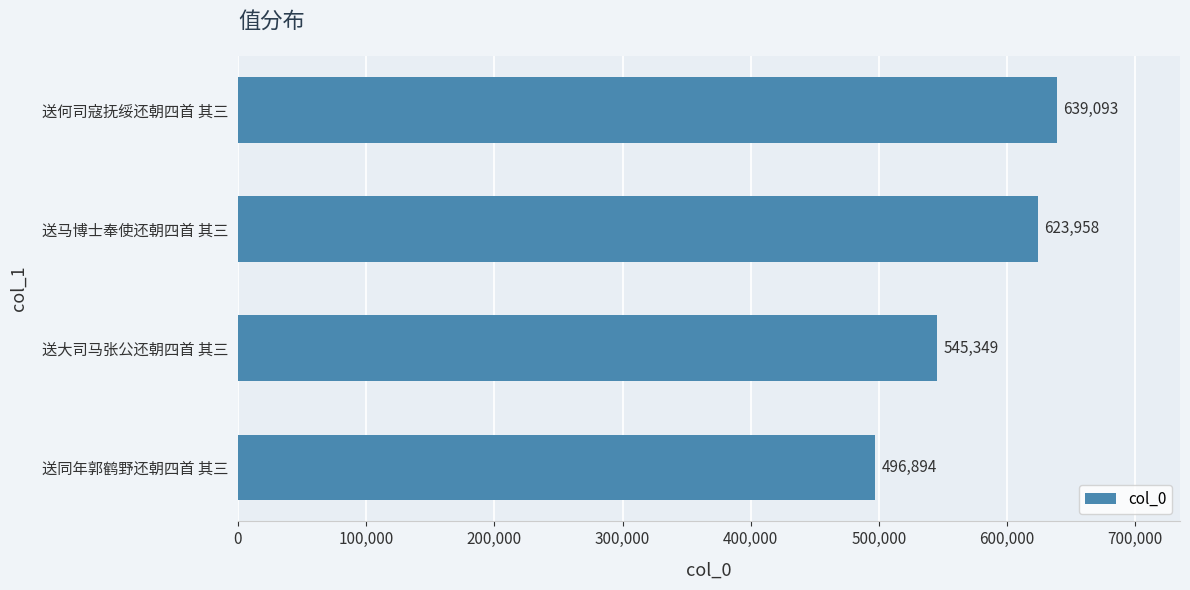

How many series are shown in this chart?

1